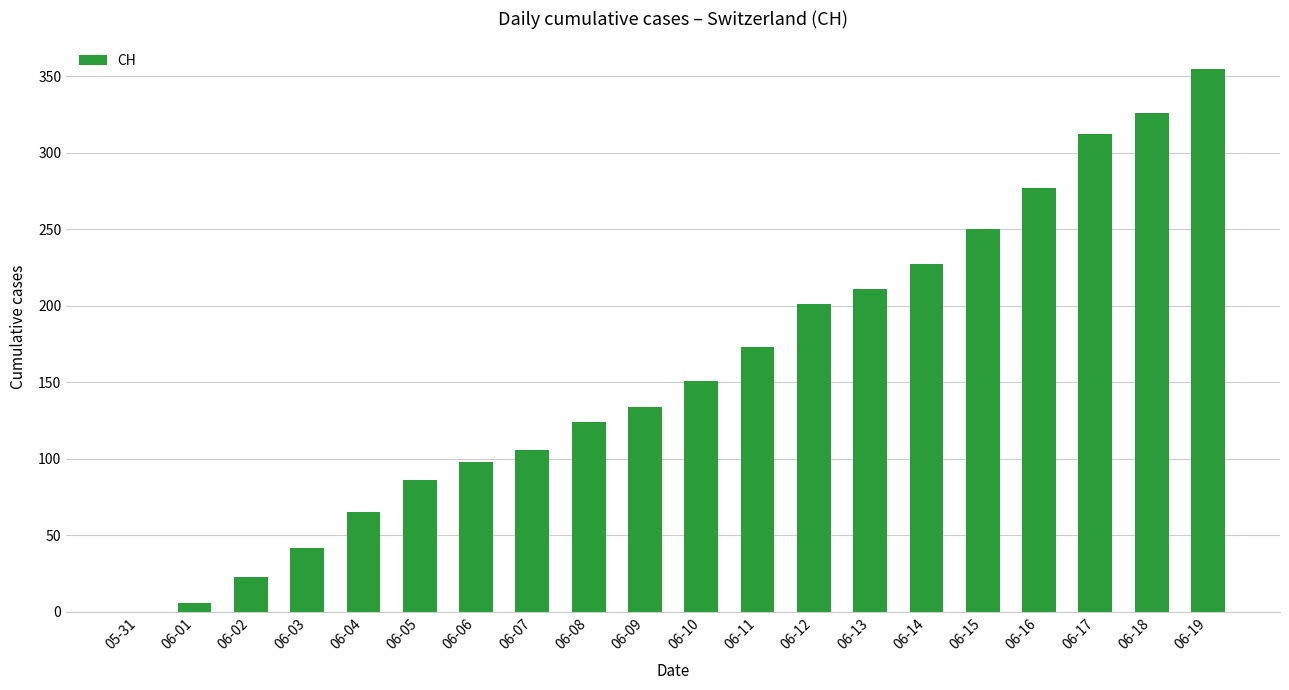

What is the maximum value shown in the chart?

355